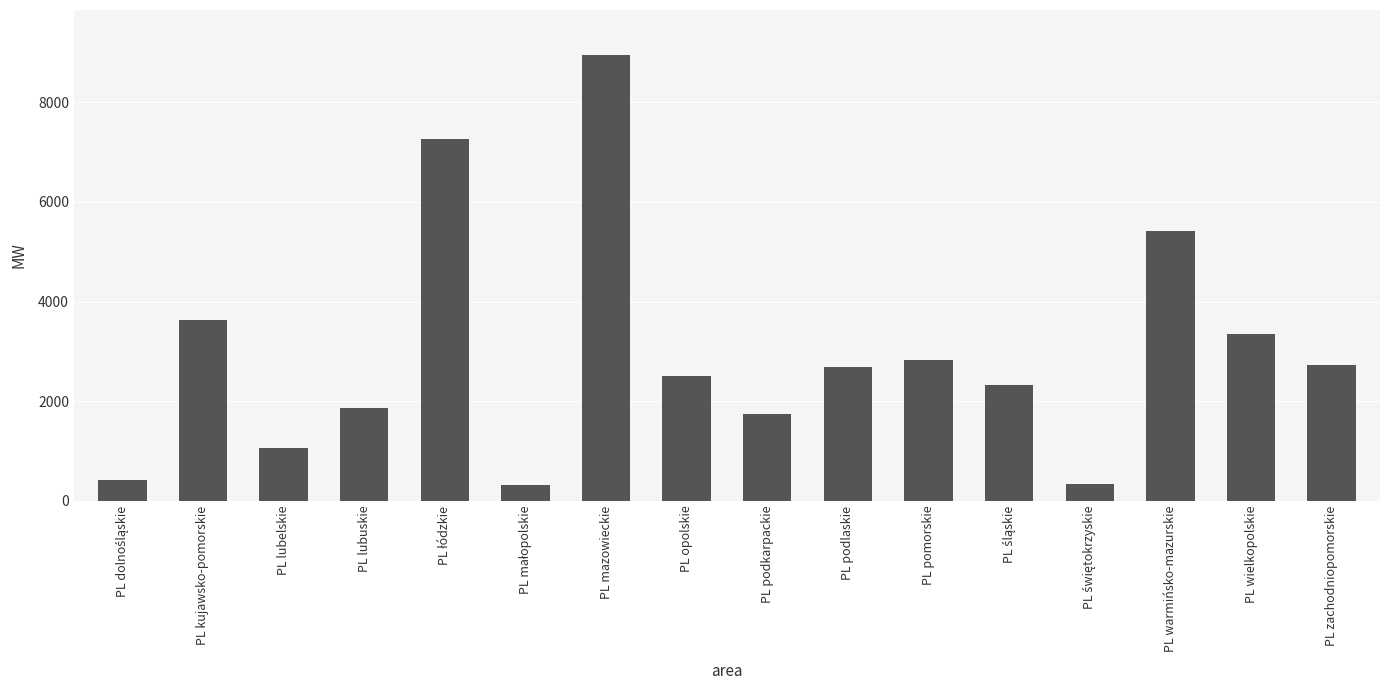

What is the maximum value shown in the chart?

8960